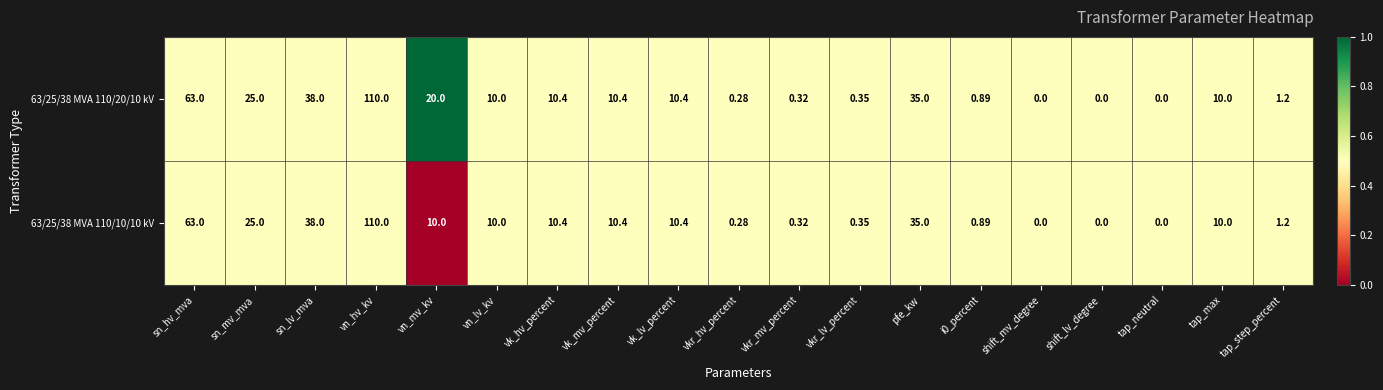

What is the total value across all series at tap_step_percent?

2.4